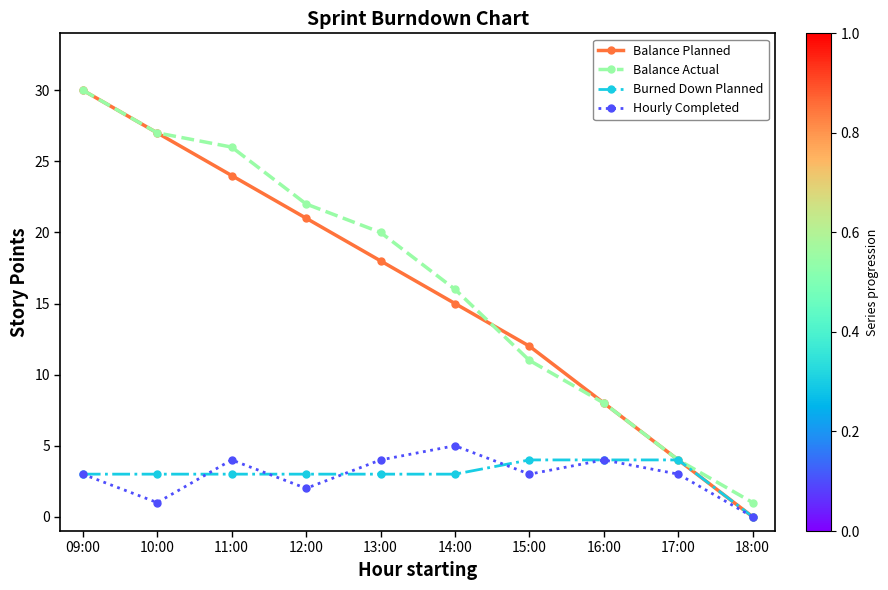

What is the sum of the Burned Down Planned values at 17:00 and 18:00?

4